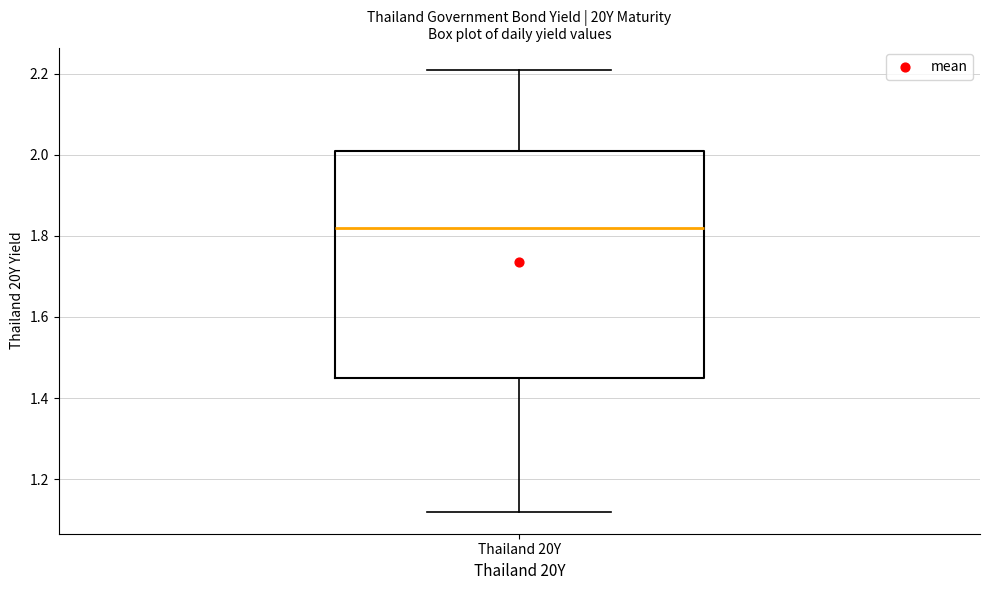

Where is the lower edge of the box for Thailand 20Y on the y-axis? The values are not printed on the chart, so give them approximately, as read against the axis.

1.46